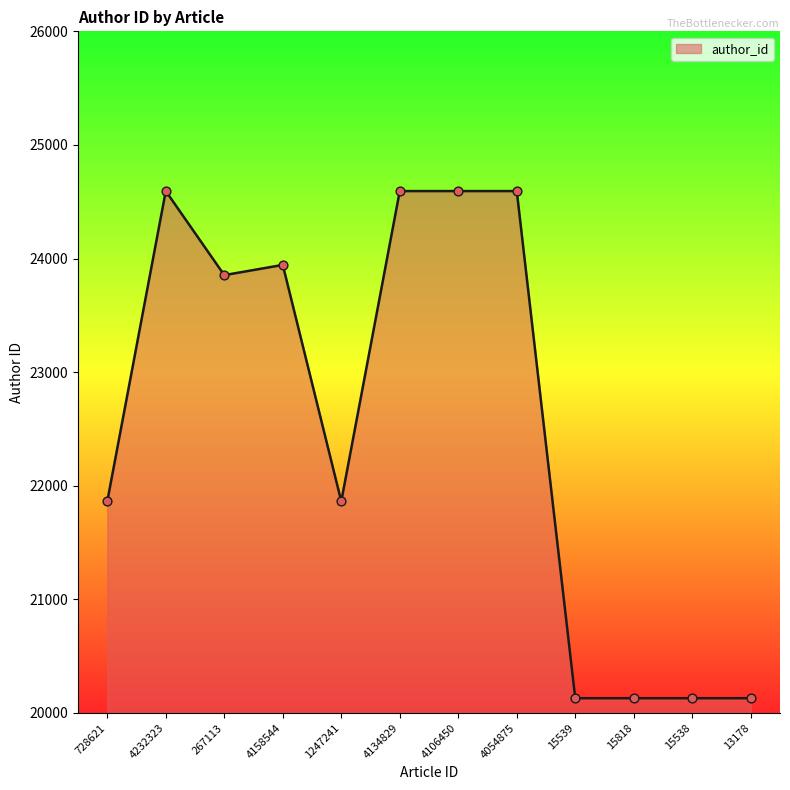

What is the ratio of the value at 15538 to the value at 13178?

1.0